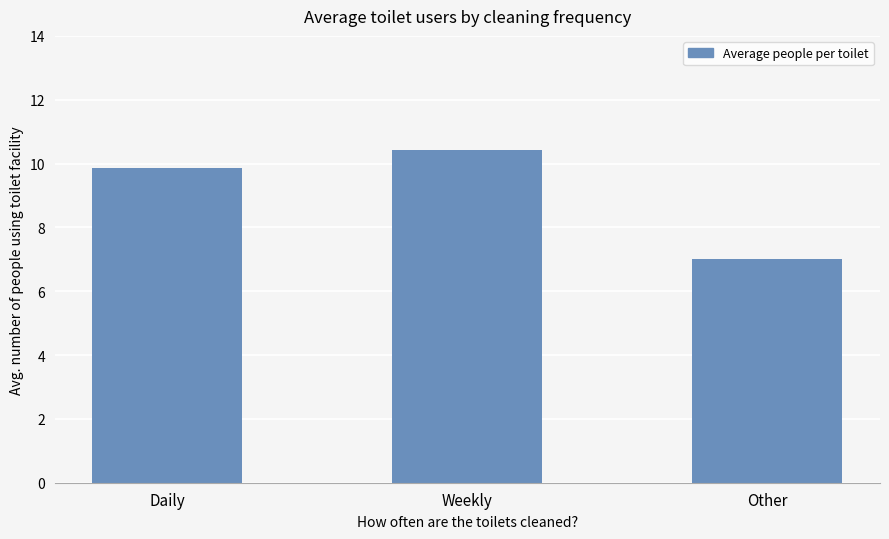

Rank the categories by value from lowest to highest.

Other, Daily, Weekly